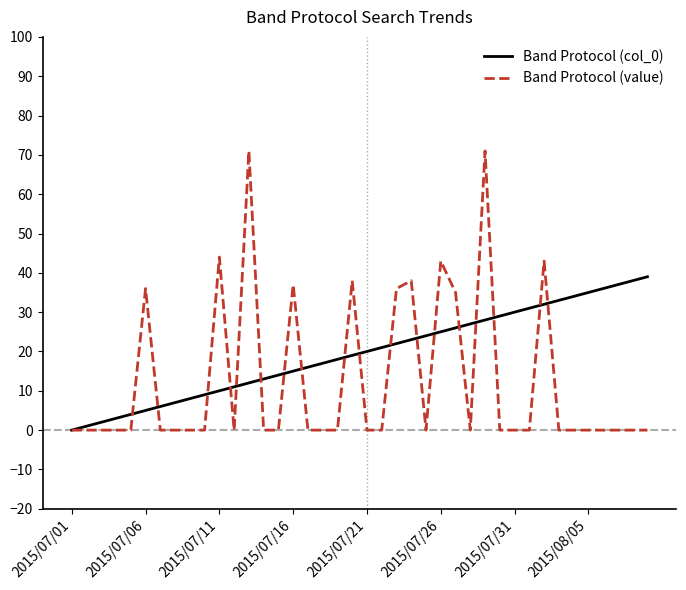

Rank the series by their maximum value, from highest to lowest.

Band Protocol (value), Band Protocol (col_0)